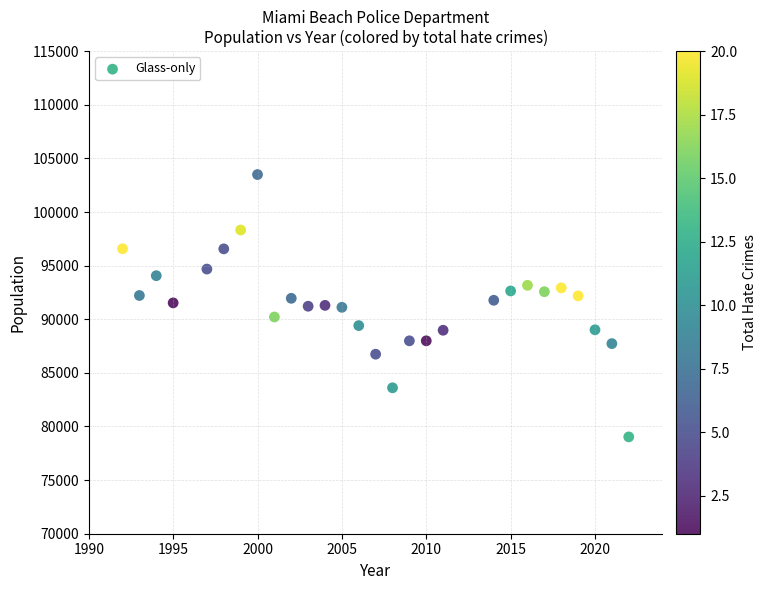

What is the range of Y values (max minus min)?

24465